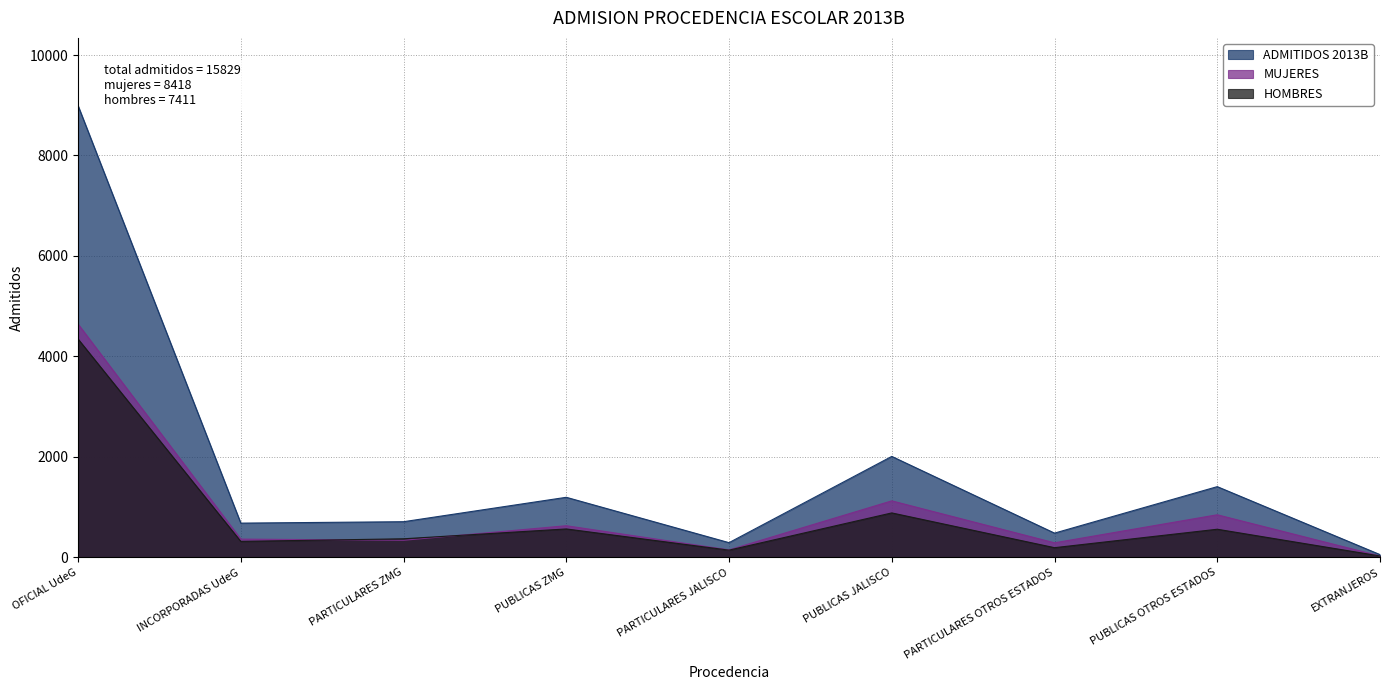

What is the maximum value shown in the chart?

8992